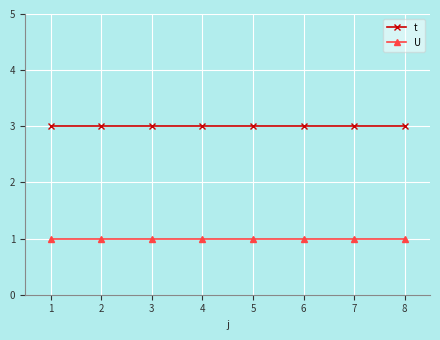

How many distinct data groups are displayed?

2